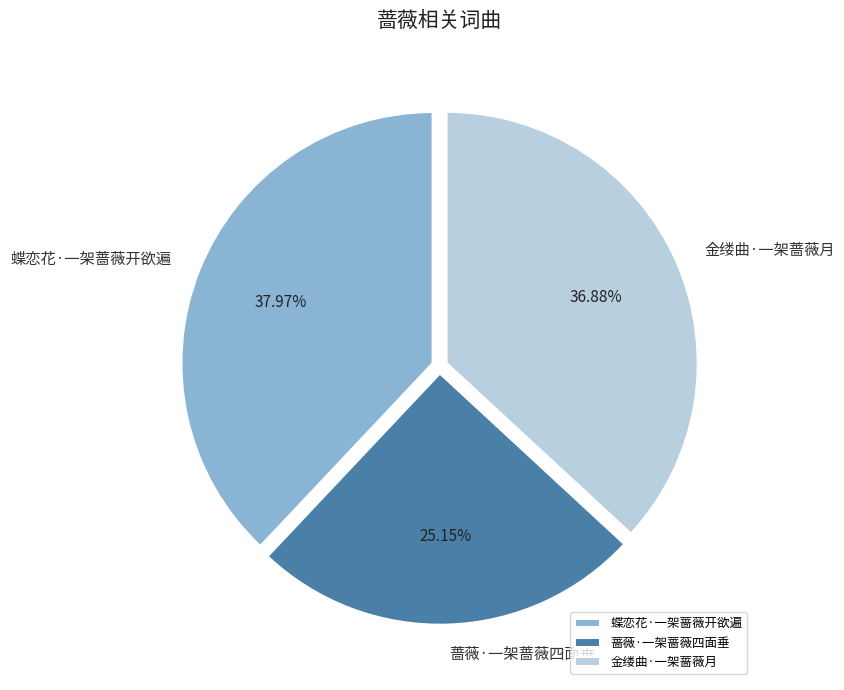

What is the smallest slice in the pie chart?

蔷薇·一架蔷薇四面垂